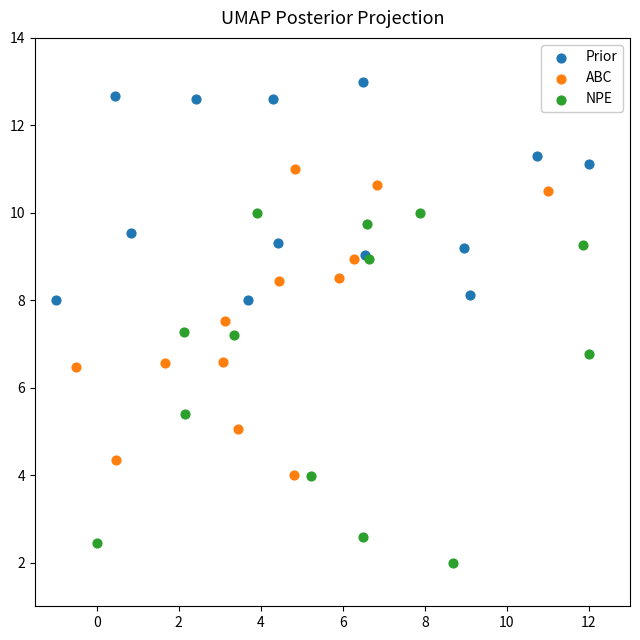

Which series has the widest spread of Y values?

NPE